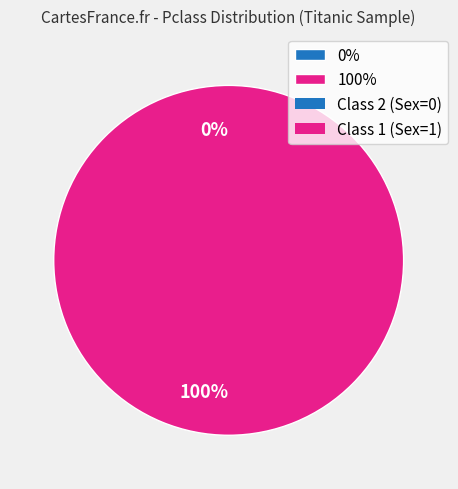

What percentage is the 1 slice, to the nearest percent?

100%